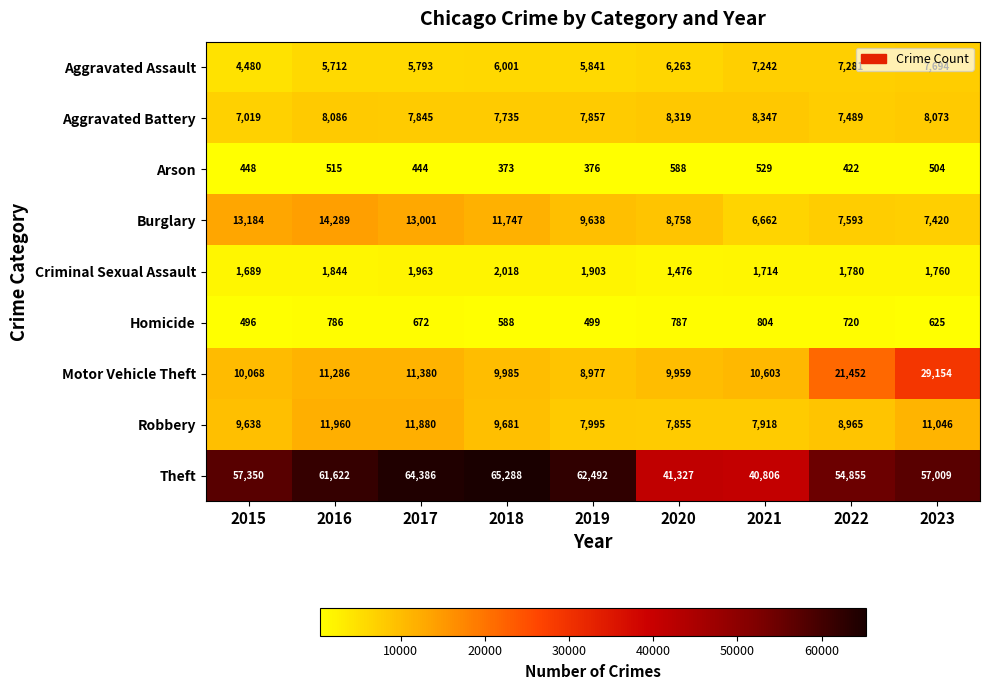

Read the Motor Vehicle Theft value at 2016.

11286